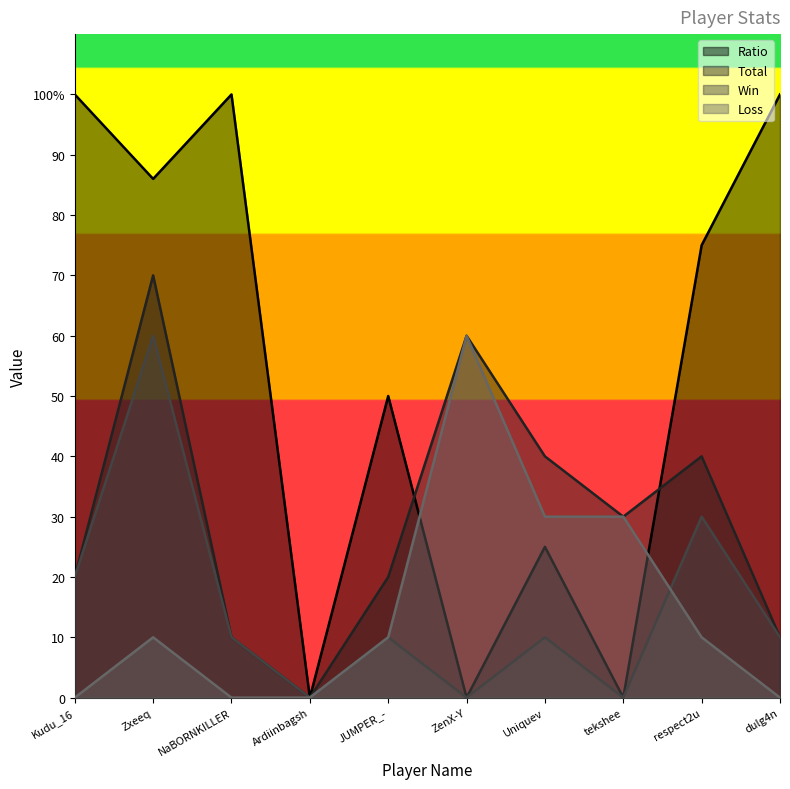

At which label does Total first exceed 30?

Zxeeq